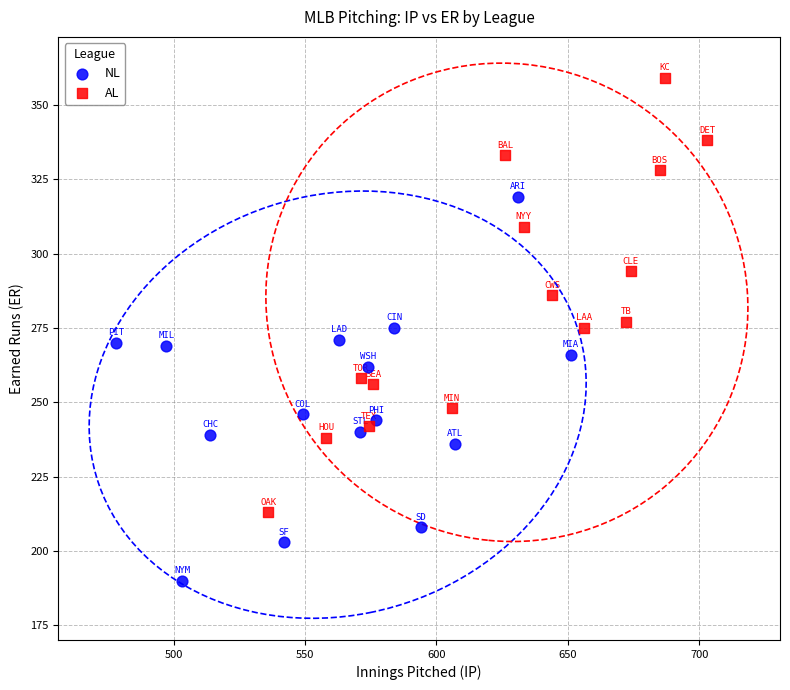

Which series has the largest Y range (max minus min)?

AL